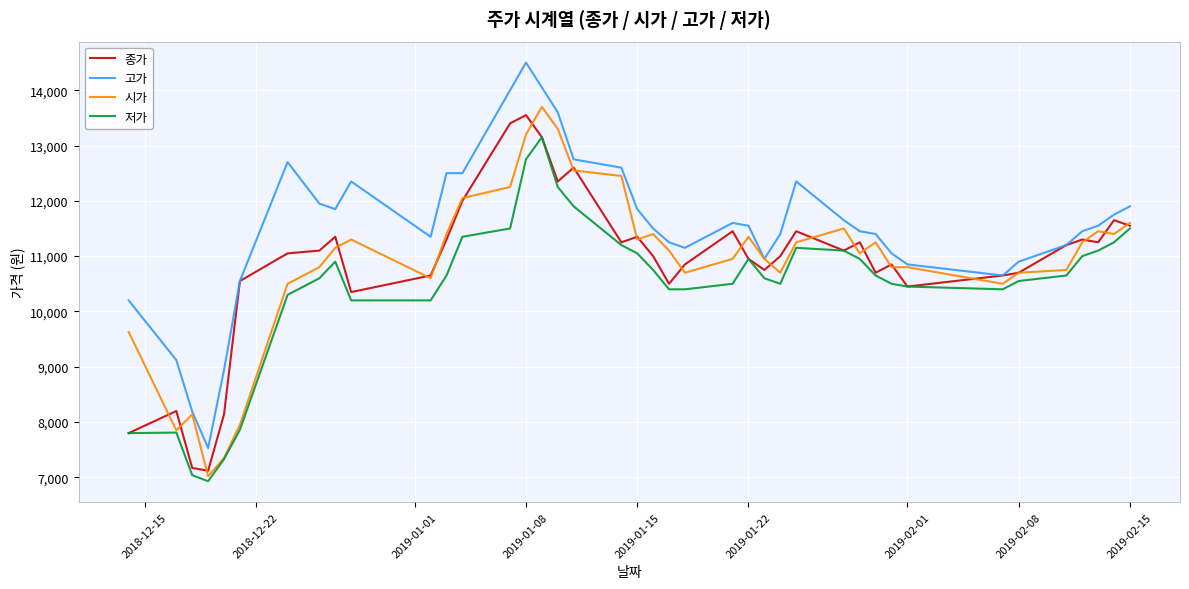

What is the minimum value shown in the chart?

6930